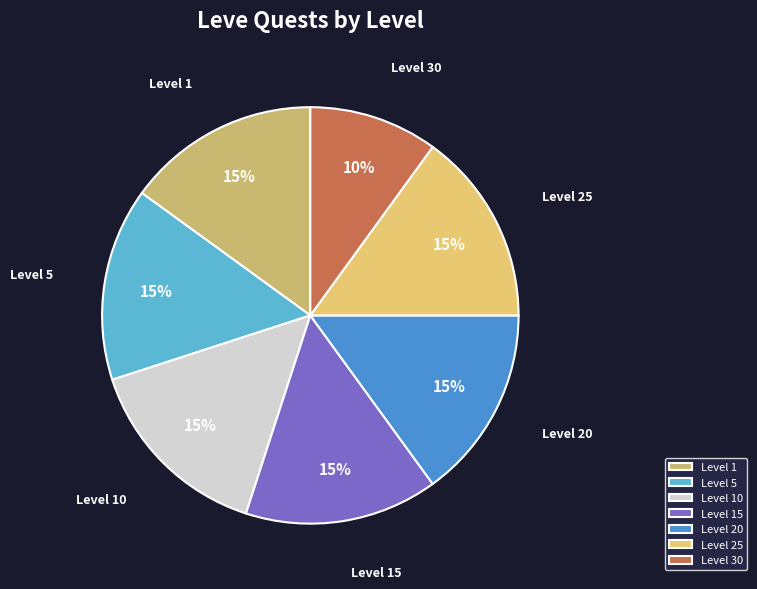

Is it true that Level 5 is 22% of the pie?

False